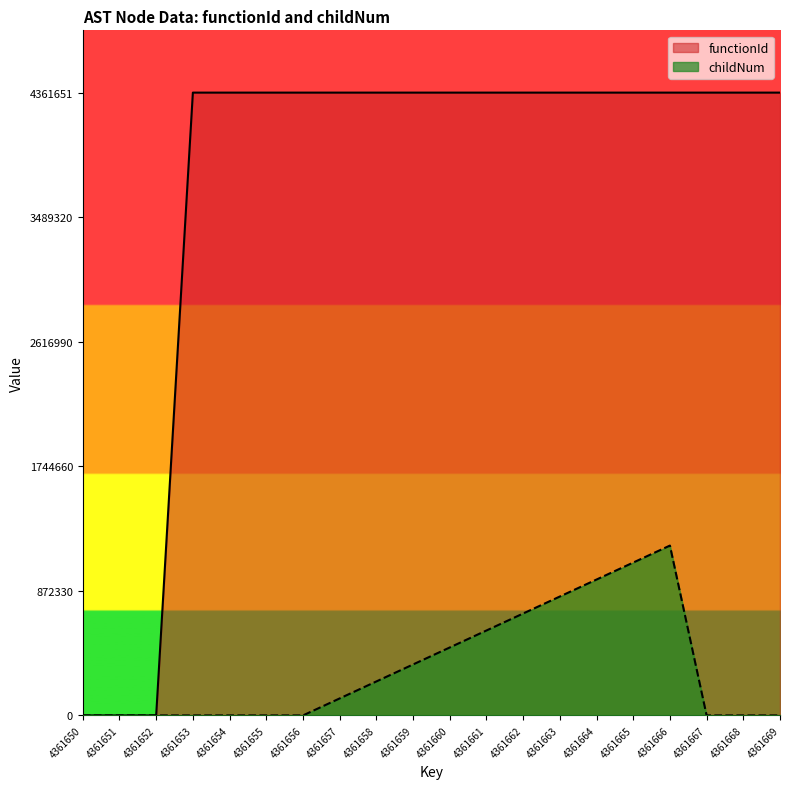

What are all the series names shown in the legend?

functionId, childNum